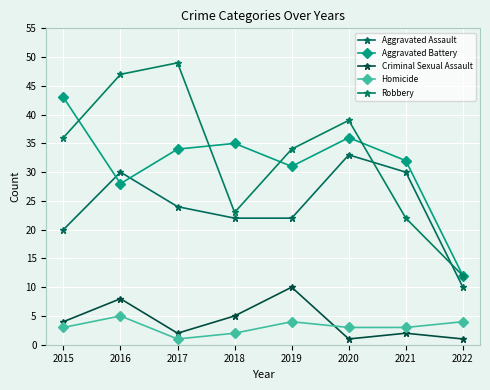

Between 2017 and 2019, which is larger?

2017